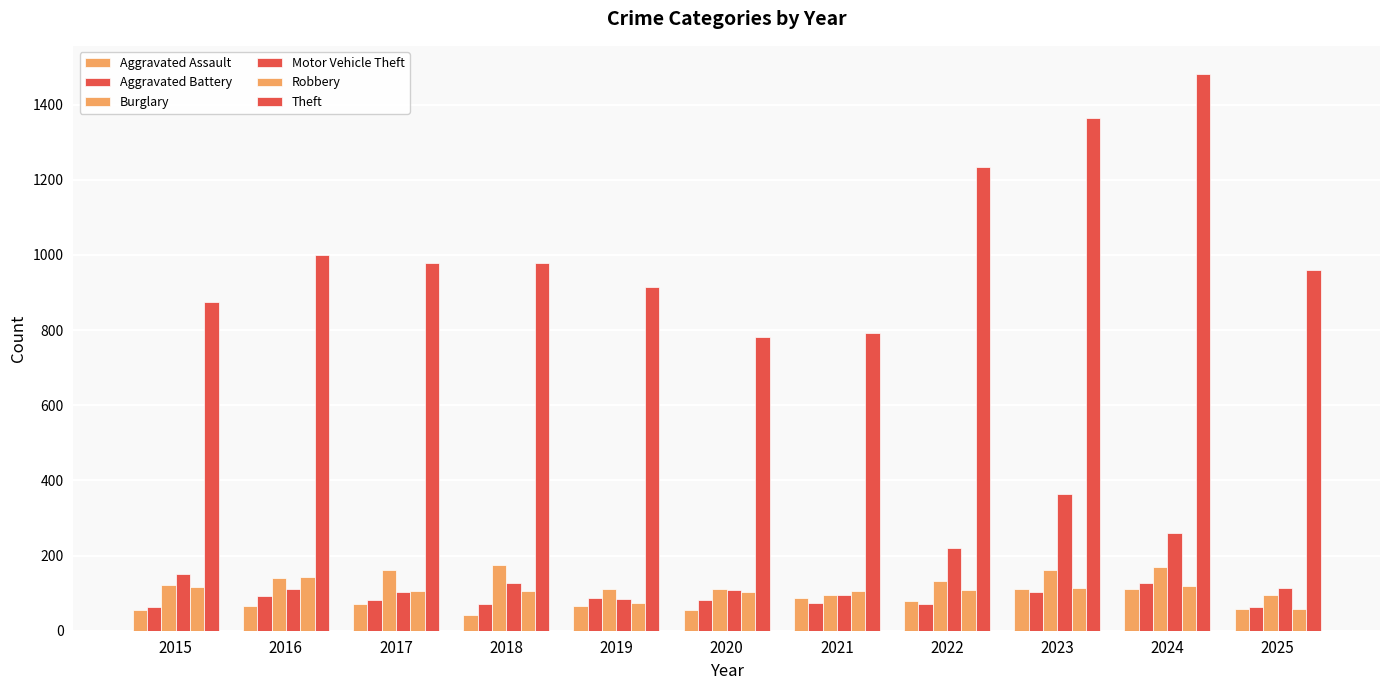

At which category is the sum across all series the highest?

2024